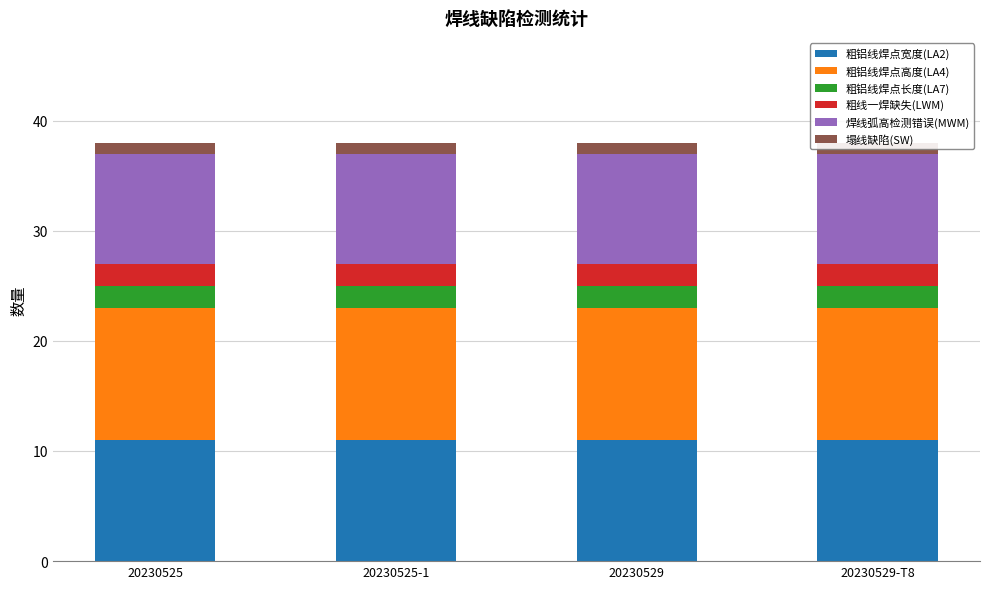

What is the sum of all 粗铝线焊点长度(LA7) values?

8